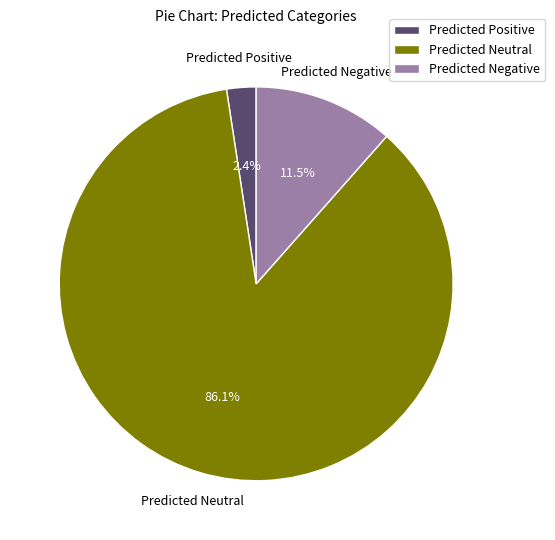

Approximately how many times larger is the value at Predicted Neutral compared to Predicted Negative?

7.5